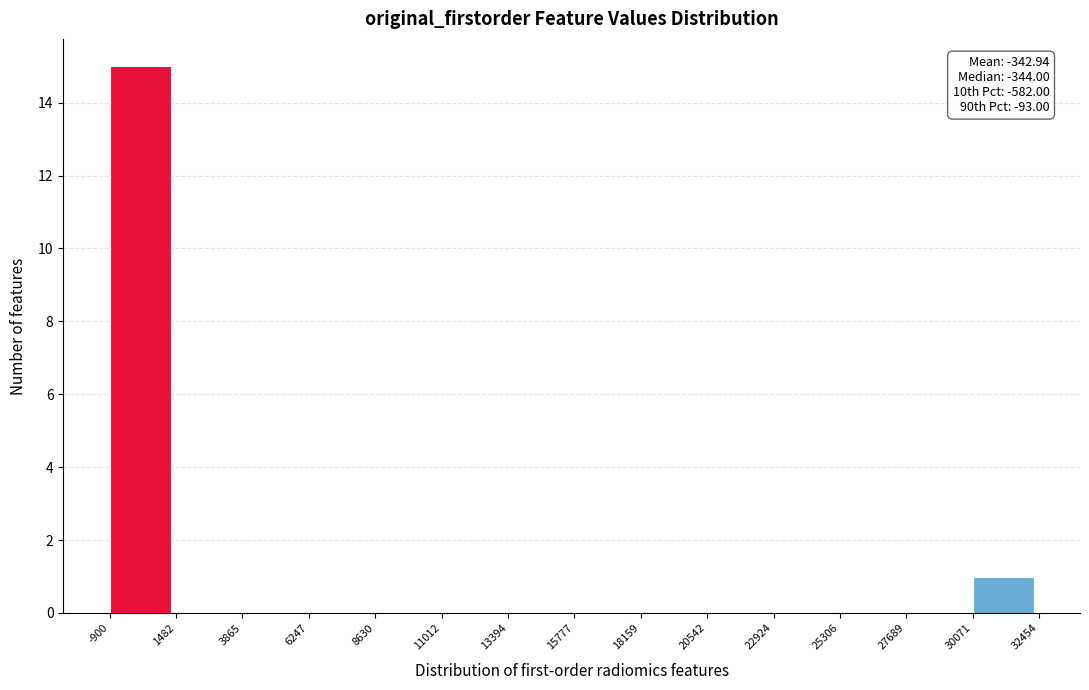

Which range on the x-axis has the tallest bar?

-900 to 1482